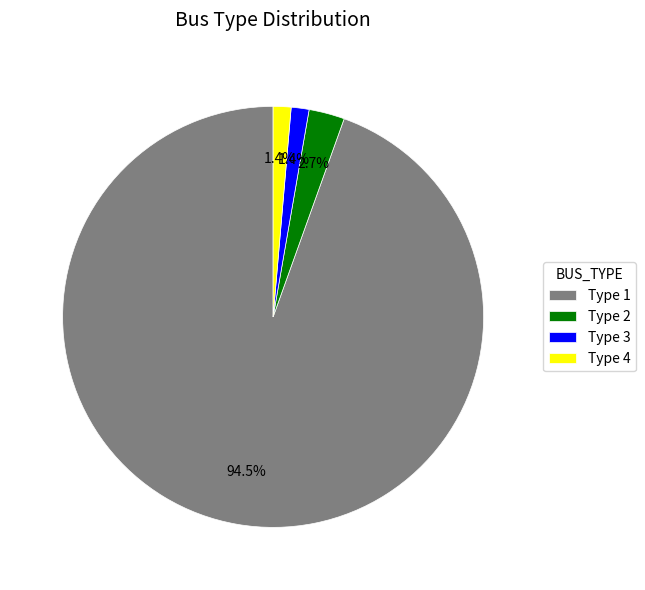

Which slice is the largest?

Type 1